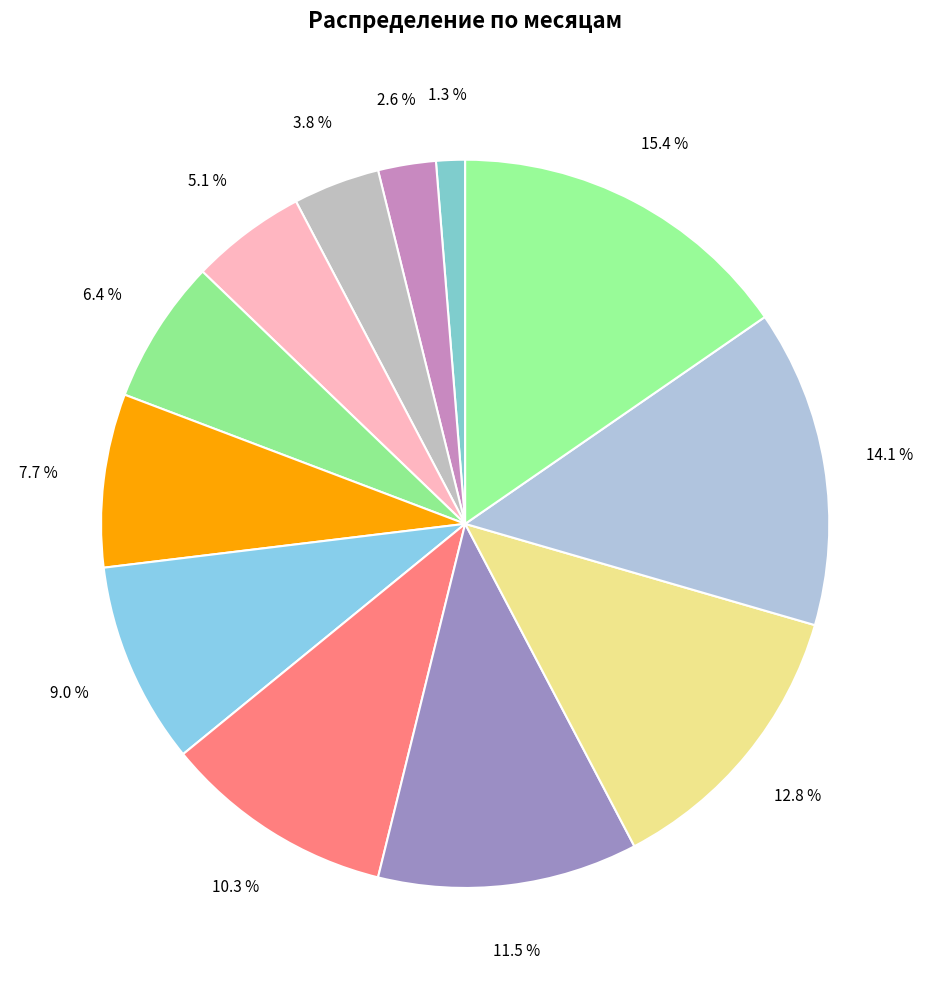

Does any single category account for the majority?

No